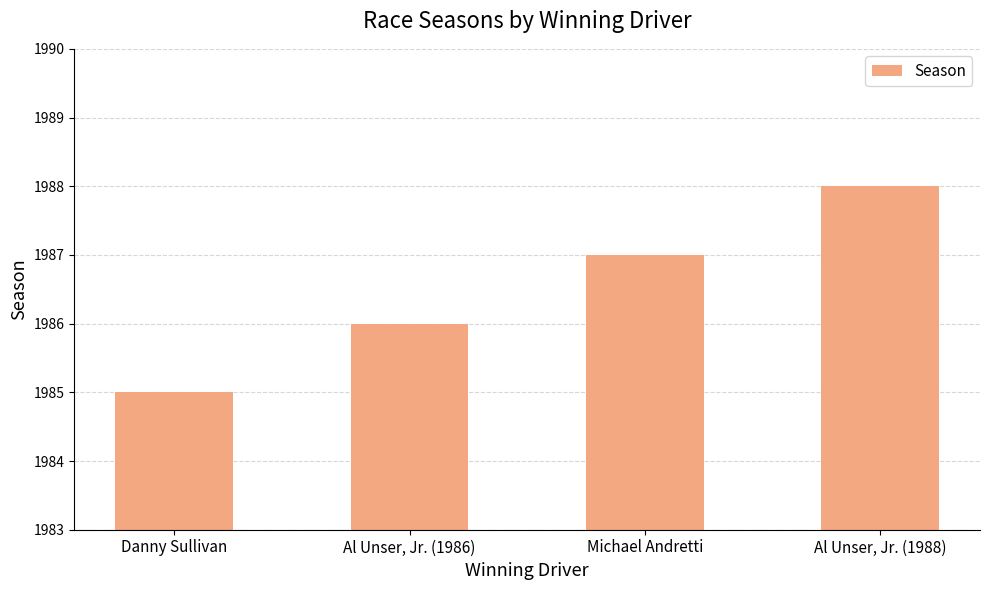

Reading left to right, list all the values displayed in this chart.

1985	1986	1987	1988